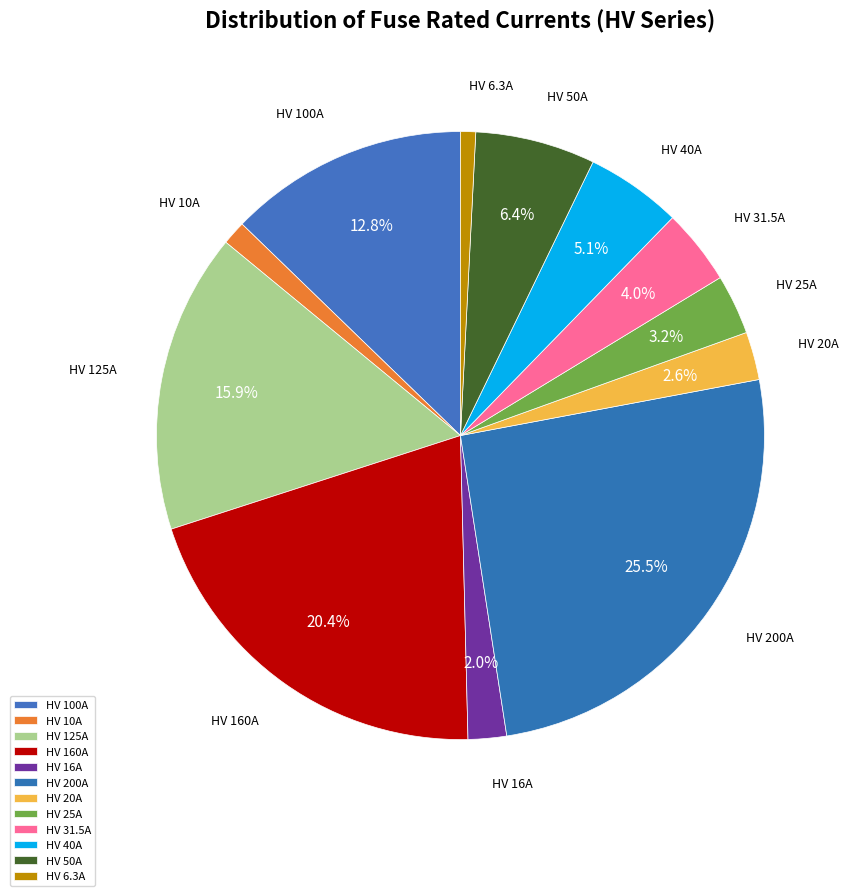

True or false: HV 100A accounts for 13% of the total.

True